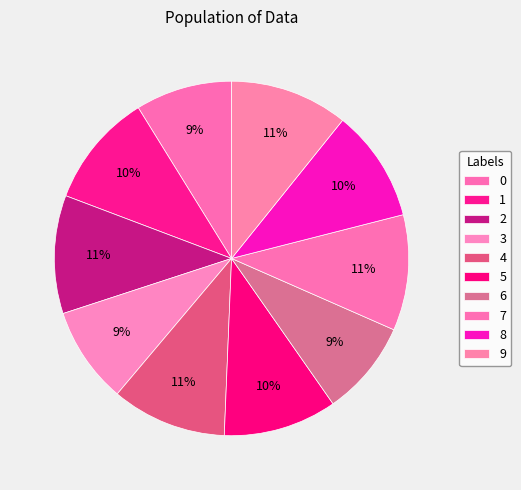

To the nearest percent, what portion does 3 represent?

9%